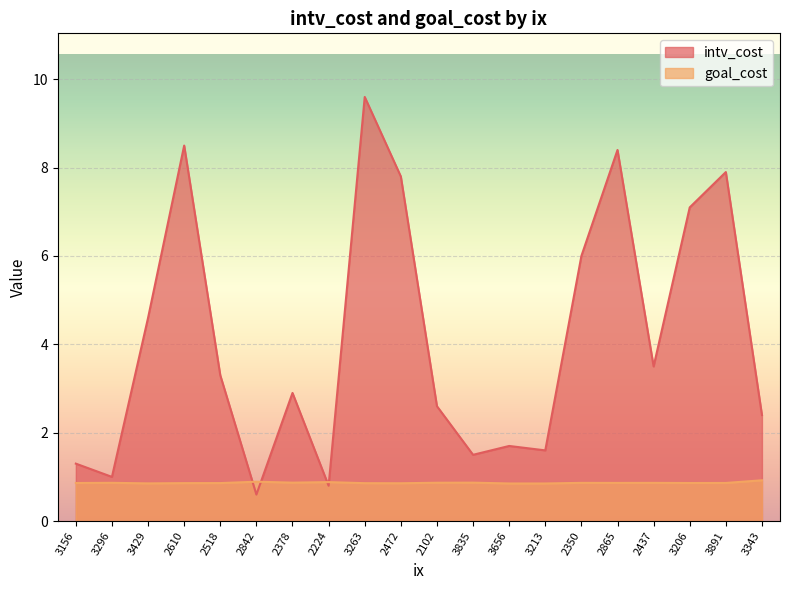

The intv_cost series shows 1.0 at 2378. True or false?

False